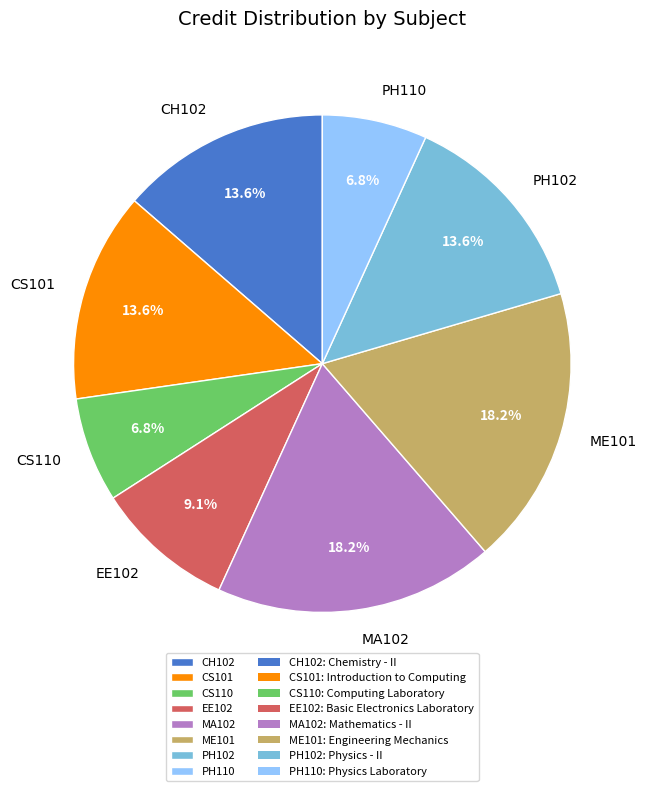

Which has a higher value, PH110 or CH102?

CH102